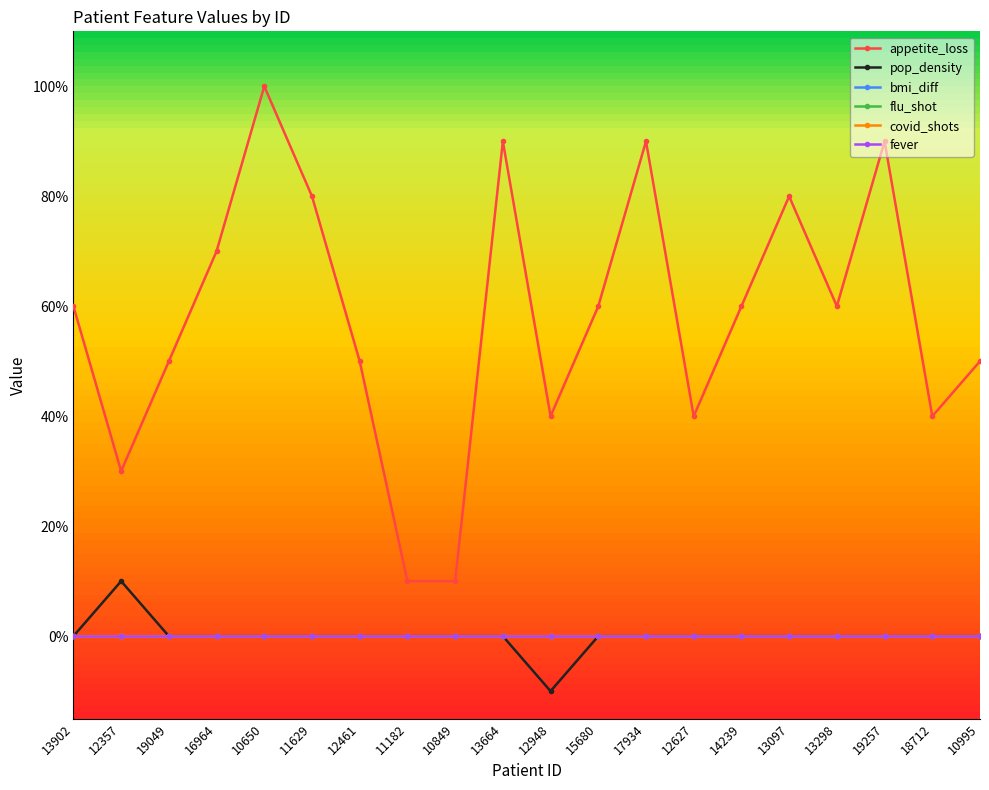

What is the label of the 5th point from the left?

10650